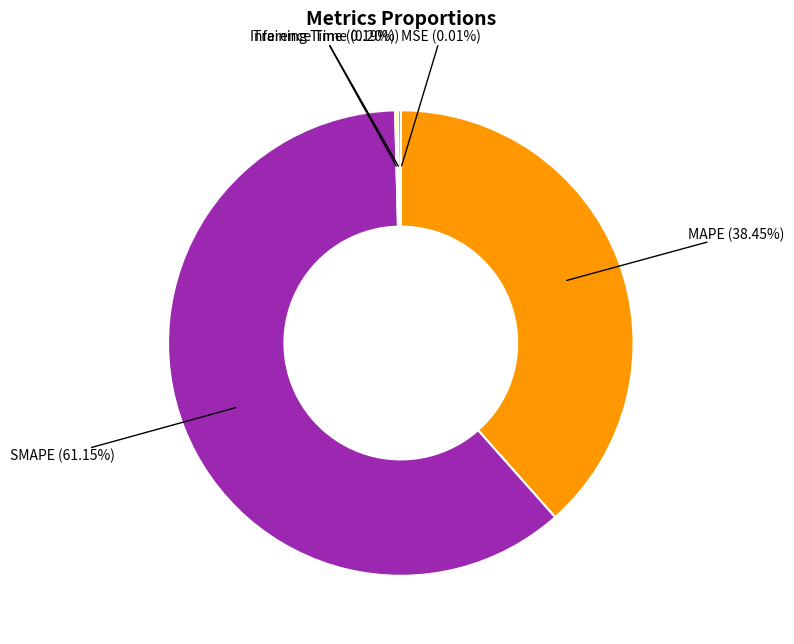

Is there any slice that represents more than half of the pie?

Yes